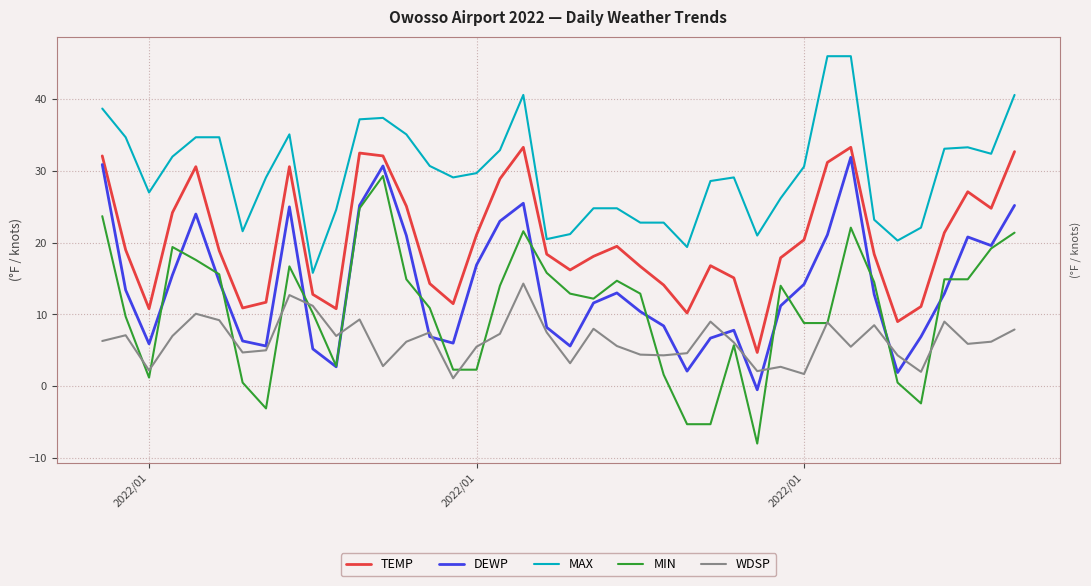

Count the number of categories in the chart.

40